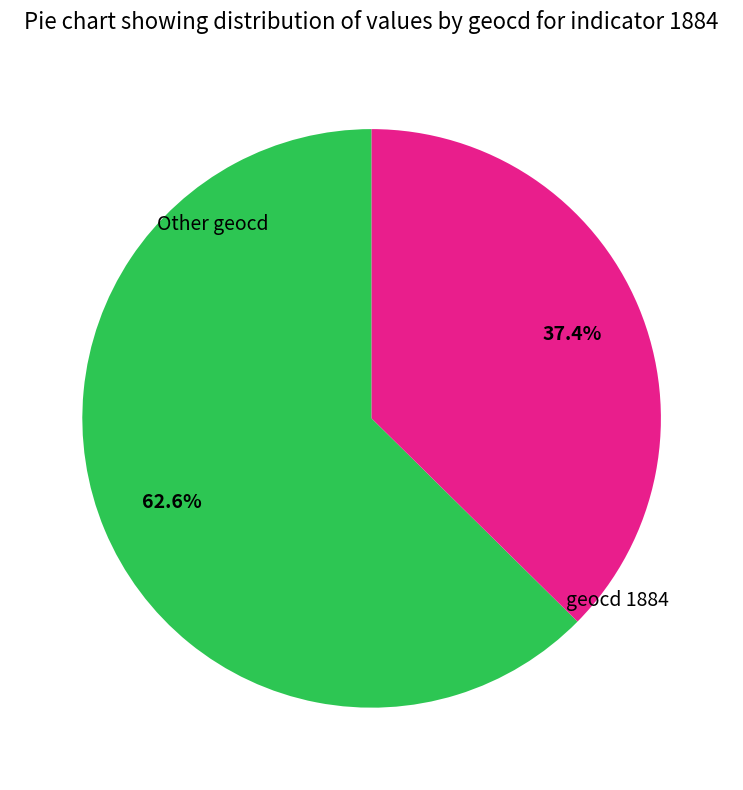

Count the number of slices in the pie.

2